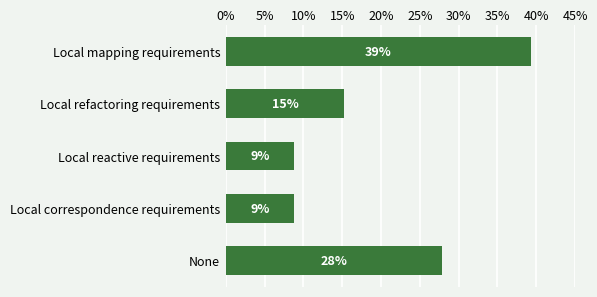

What is the difference between the second highest and minimum values?

0.2